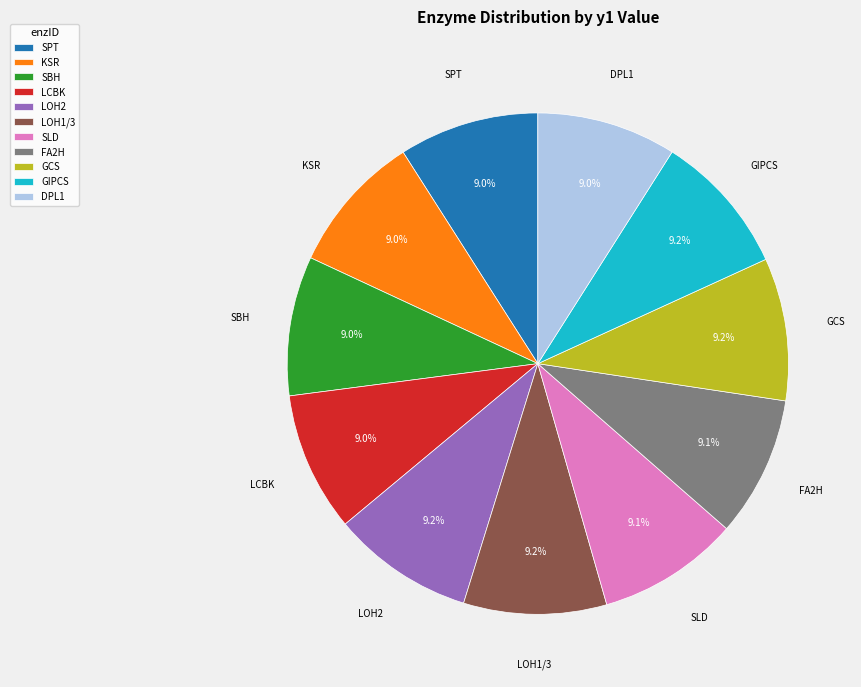

How many slices are in this pie chart?

11